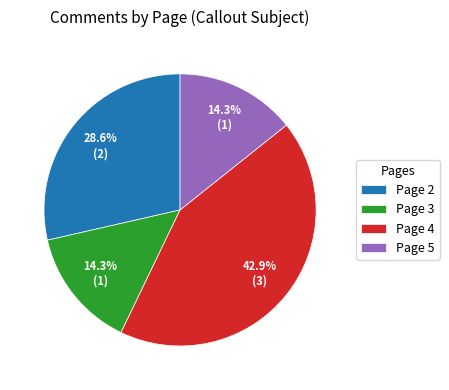

To the nearest percent, what is the average slice percentage?

25%